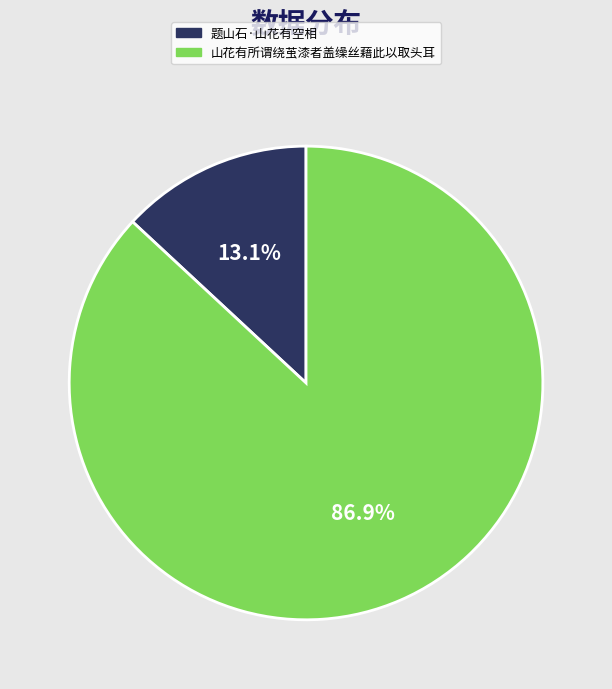

Between 山花有所谓绕茧漆者盖缲丝藉此以取头耳 and 题山石·山花有空相, which is larger?

山花有所谓绕茧漆者盖缲丝藉此以取头耳